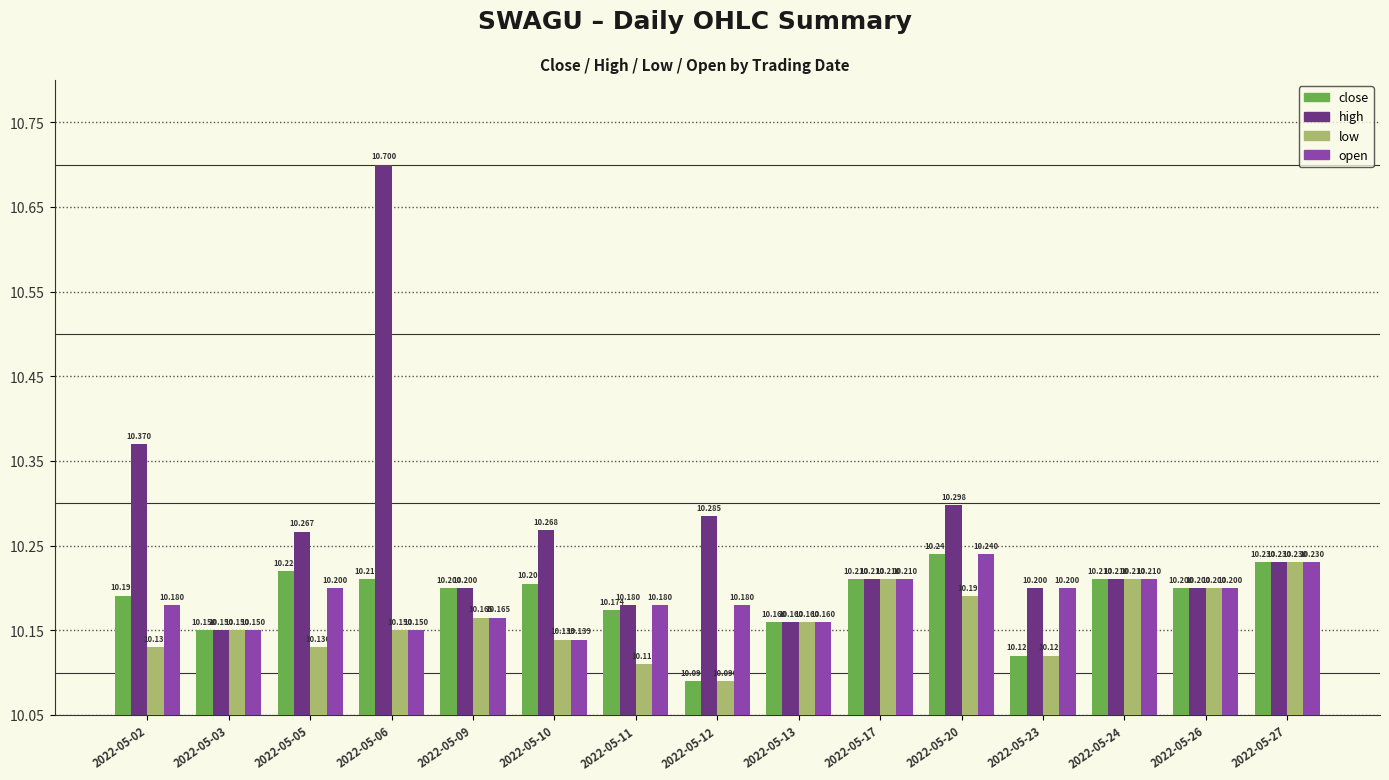

What is the greatest value displayed?

10.7